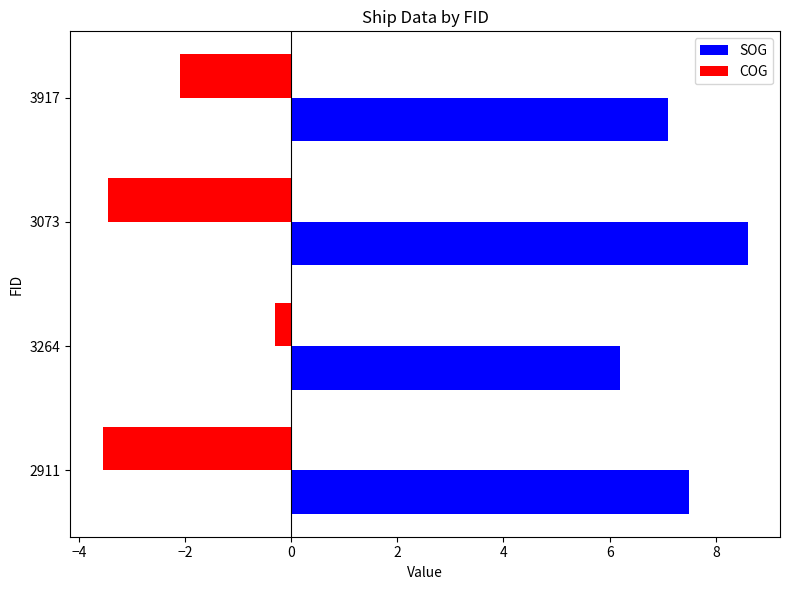

What is the approximate value of SOG at 3264?

6.2